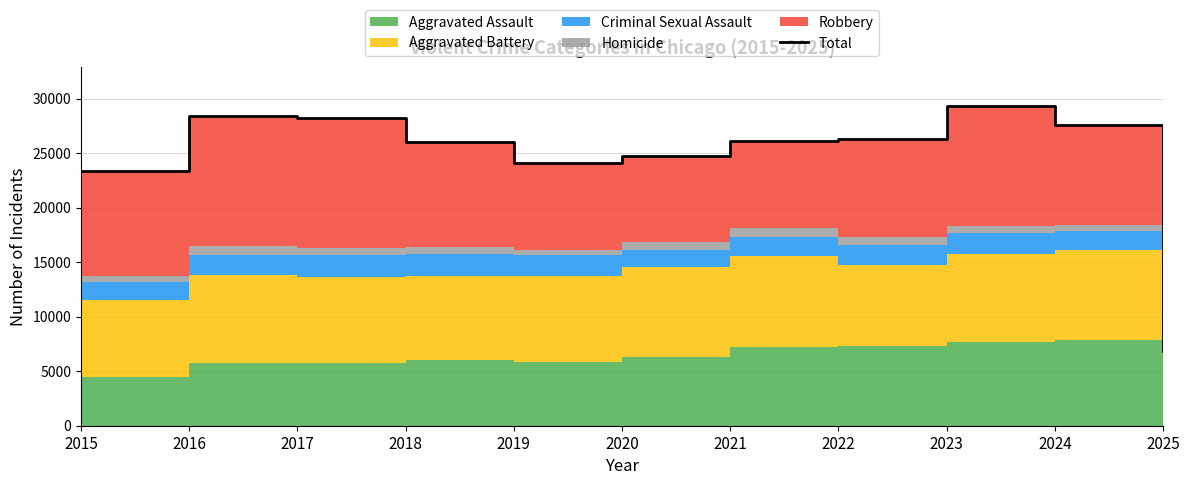

List the labels in order of value, largest first.

2023, 2016, 2017, 2024, 2022, 2021, 2018, 2020, 2019, 2015, 2025